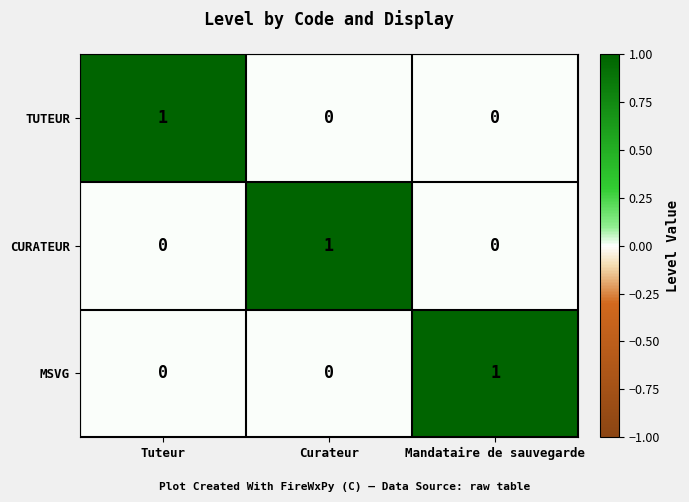

At how many categories does at least one series exceed 0?

3